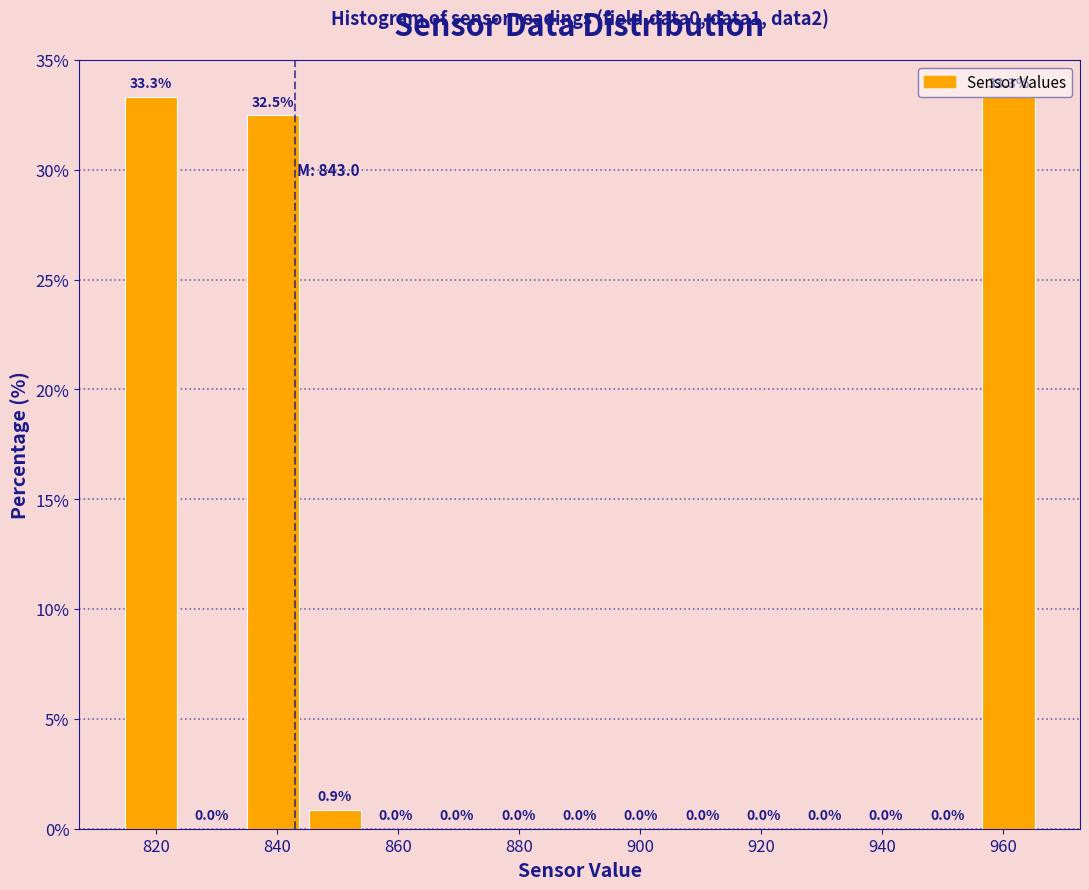

What is the height of the bar covering 834 to 844 on the x-axis? The bar edges are not printed on the chart, so give them approximately, as read against the axis.

32.5